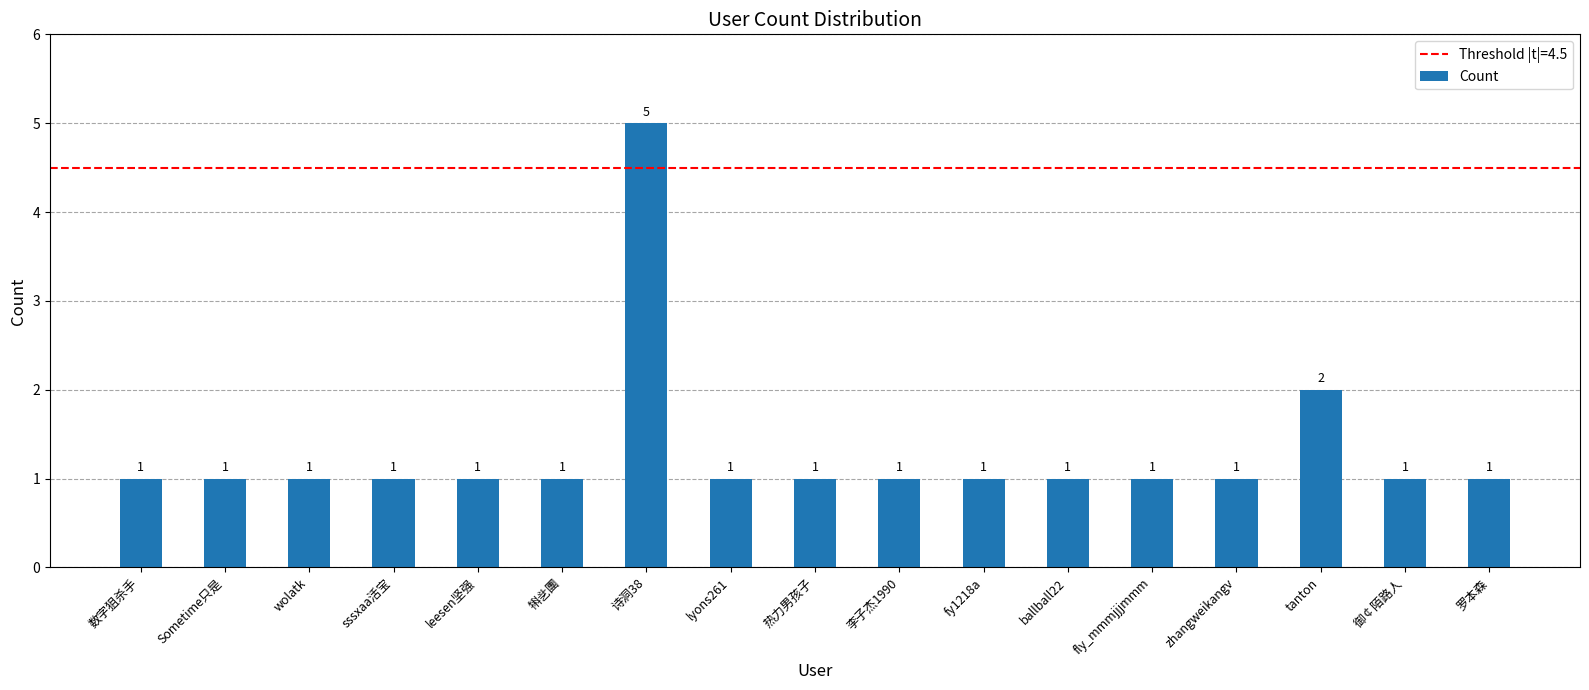

Reading left to right, list all the values displayed in this chart.

1	1	1	1	1	1	5	1	1	1	1	1	1	1	2	1	1